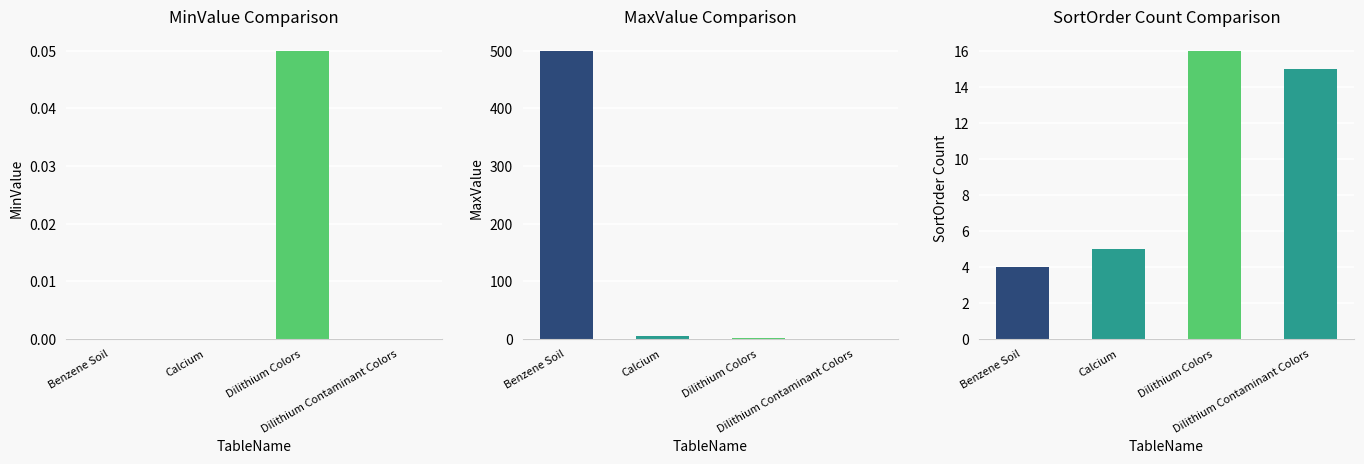

What is the label of the 4th bar from the right?

Benzene Soil